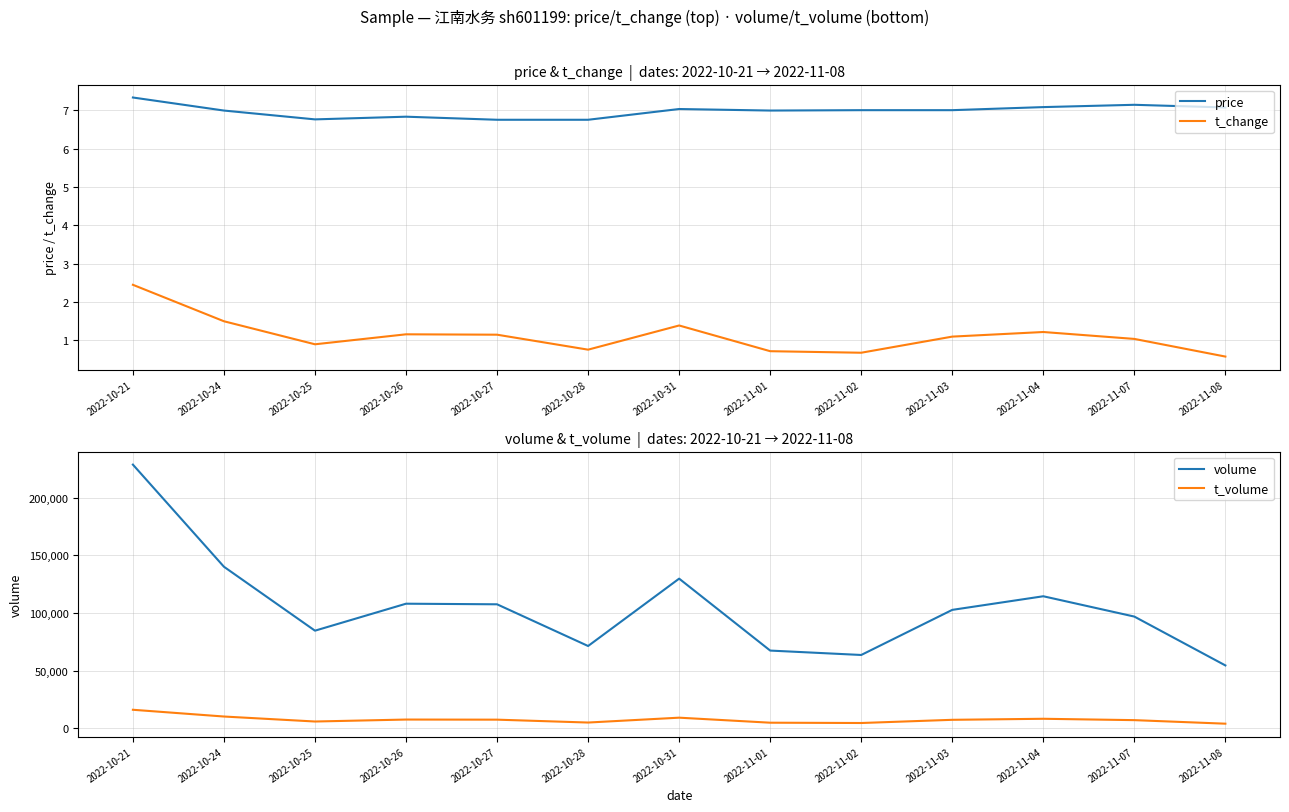

Rank the series at 2022-11-04 from lowest to highest value.

t_change, price, t_volume, volume